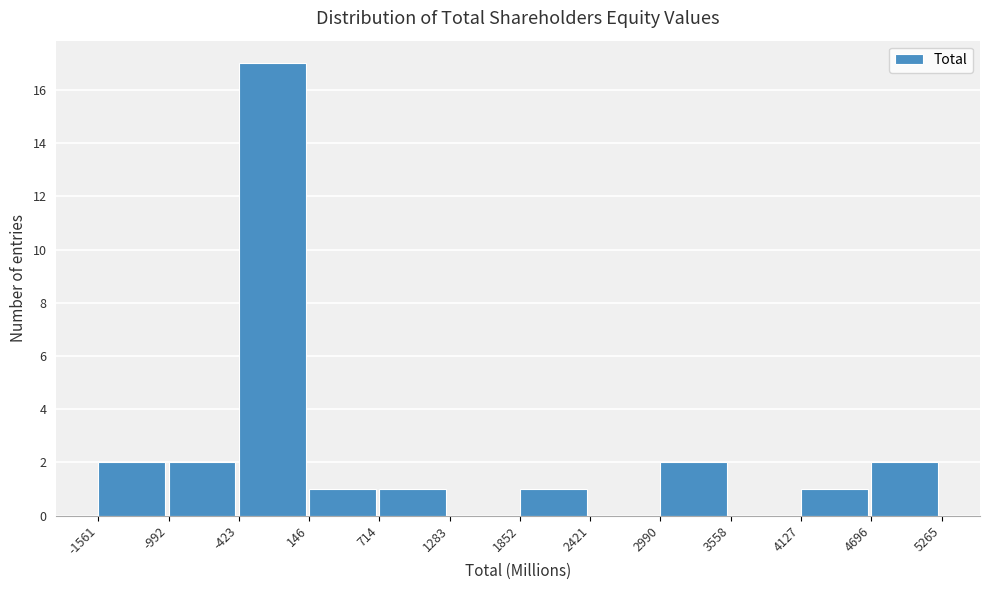

Reading left to right, transcribe this chart: for each bar, give the range it covers on the x-axis and its height. The values are not printed on the chart, so give them approximately, as read against the axis.

-1561 to -992: 2
-992 to -423: 2
-423 to 146: 17
146 to 714: 1
714 to 1283: 1
1283 to 1852: 0
1852 to 2421: 1
2421 to 2990: 0
2990 to 3558: 2
3558 to 4127: 0
4127 to 4696: 1
4696 to 5265: 2